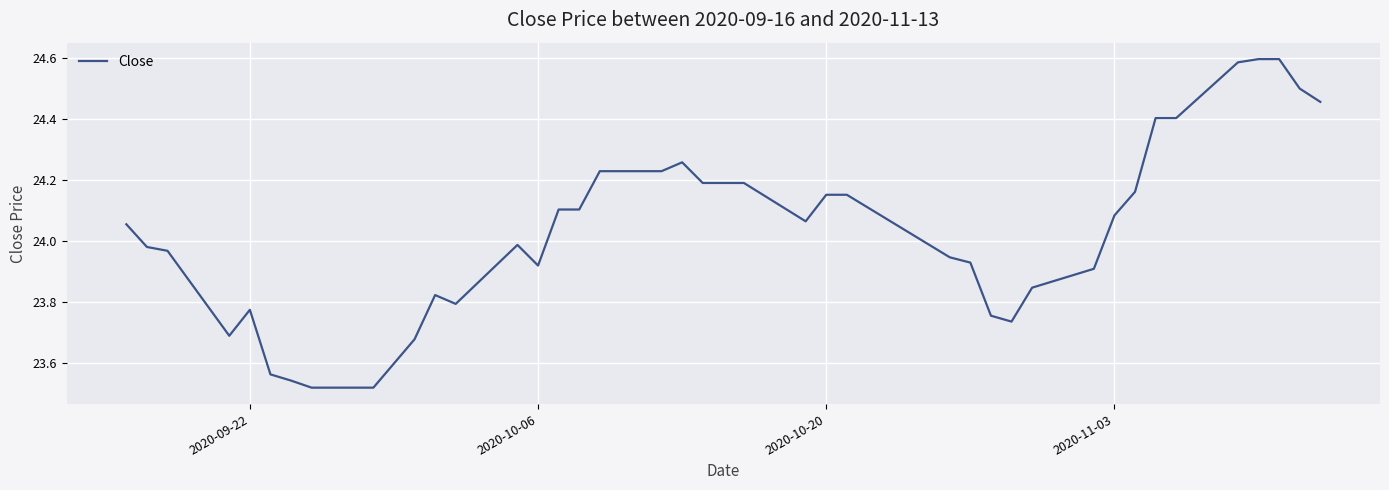

What is the difference between the maximum and minimum values?

1.1